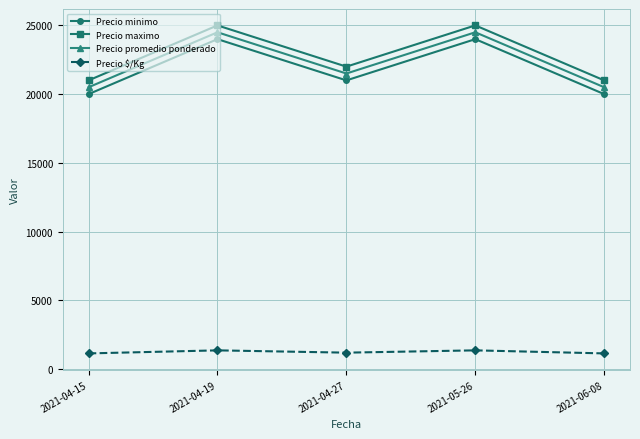

What is the difference between the highest and lowest values at 2021-06-08?

19861